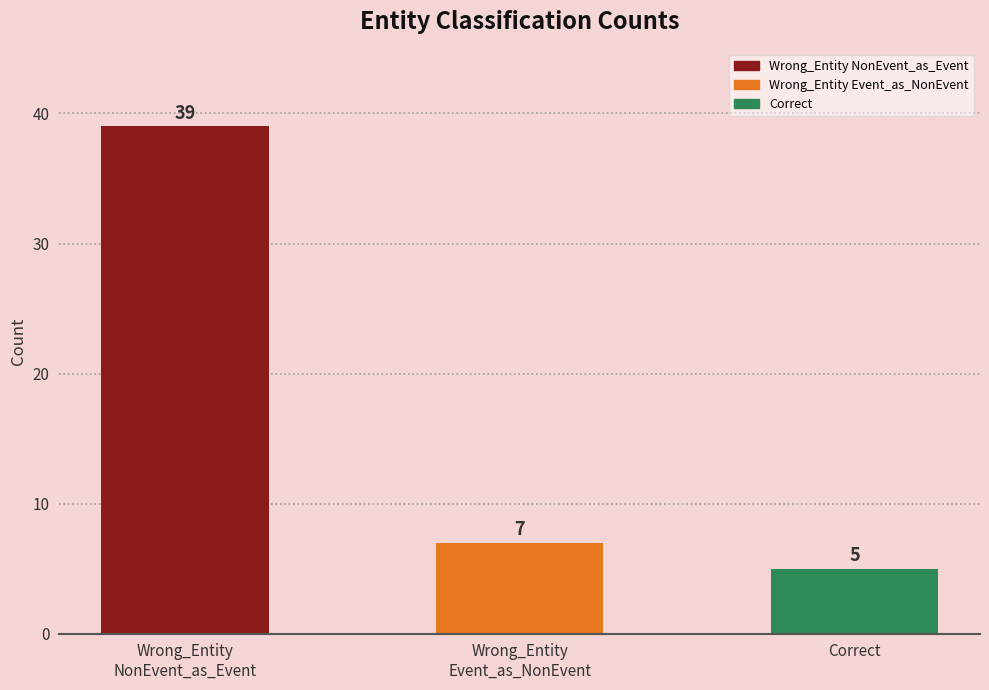

What is the ratio of the value at Wrong_Entity
NonEvent_as_Event to the value at Correct?

7.8